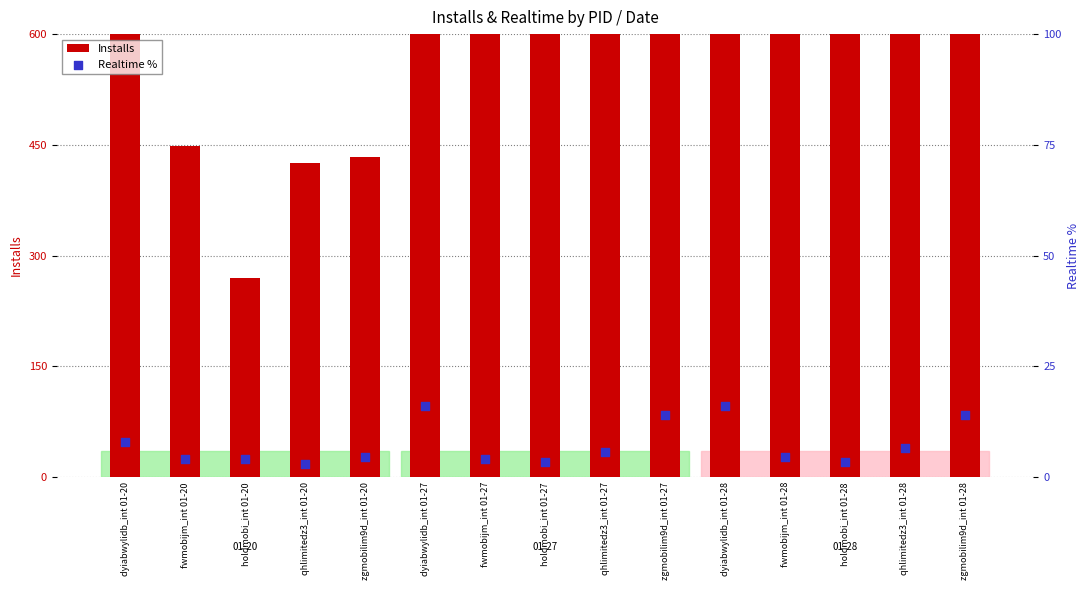

Which series has the largest total across all categories?

Installs